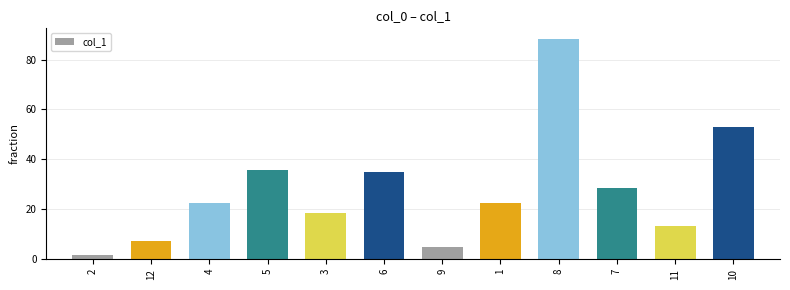

Is it true that the value at 4 is 22.5?

True